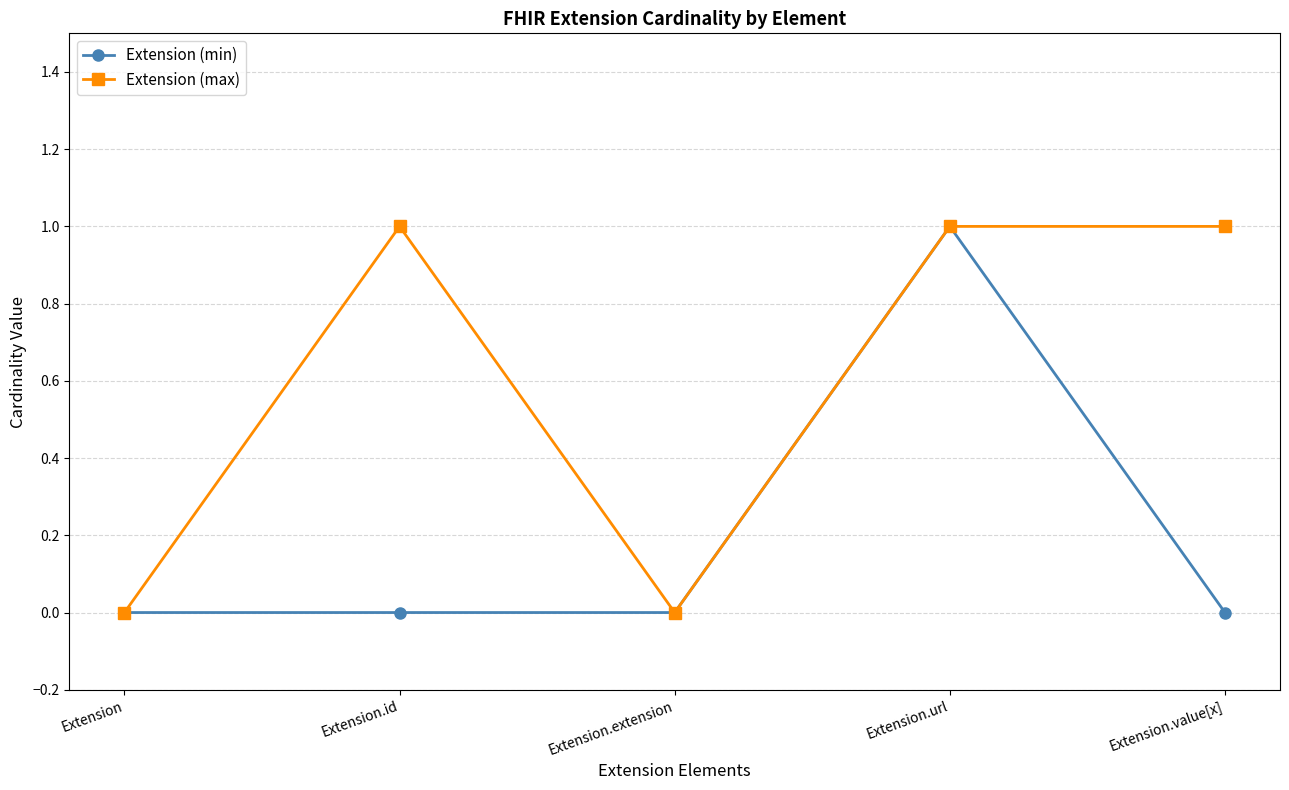

Is this an area chart (filled region under the line)?

No